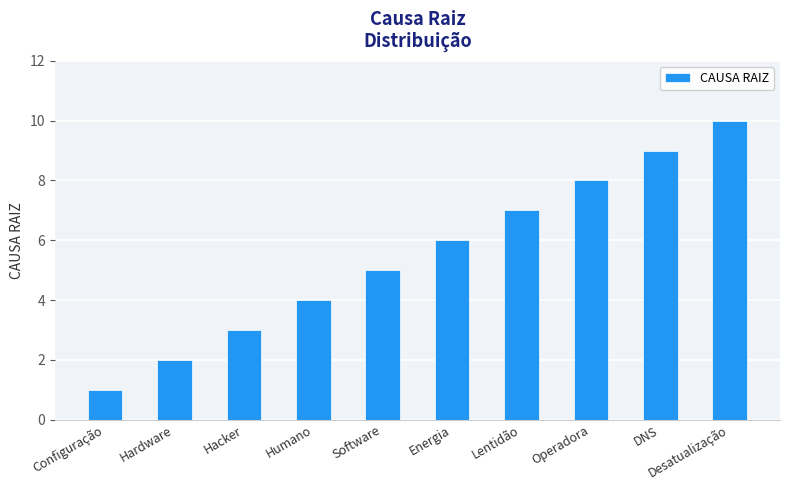

List the labels in order of value, largest first.

Desatualização, DNS, Operadora, Lentidão, Energia, Software, Humano, Hacker, Hardware, Configuração